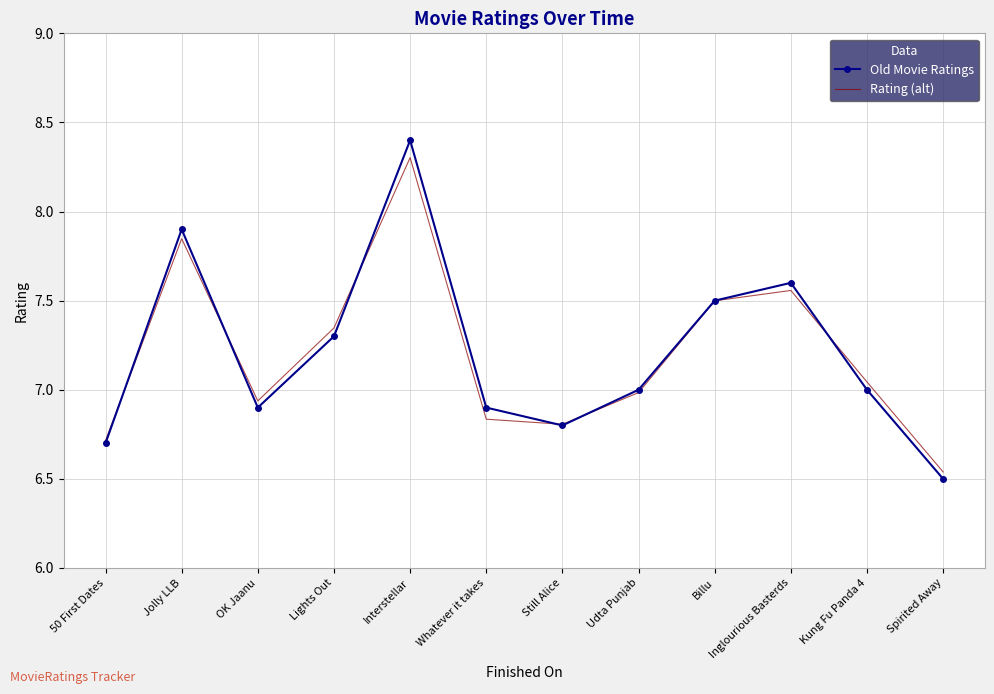

True or false: Rating (alt) has a value of 7.3 at Lights Out.

True